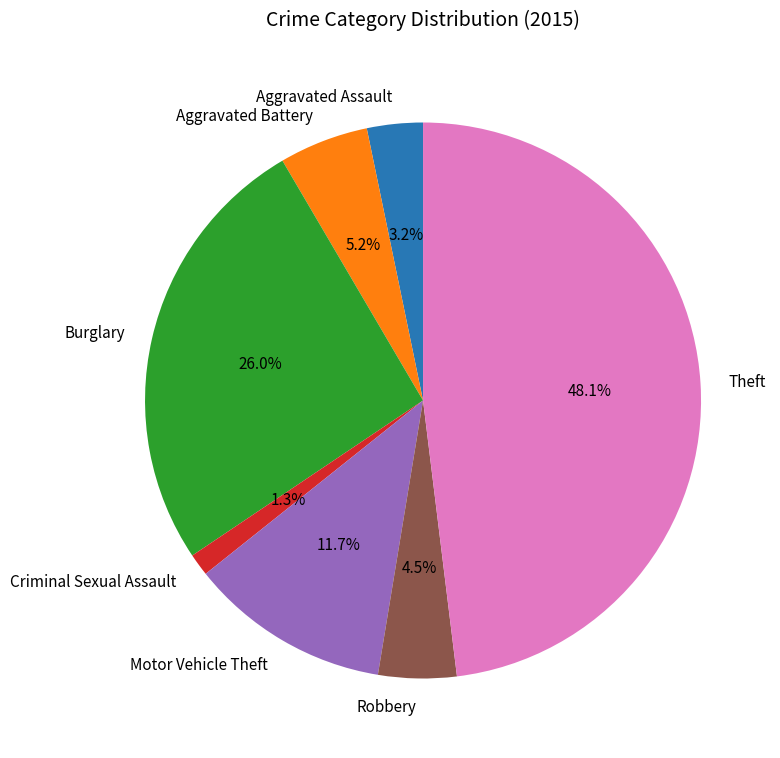

Which slice is the smallest?

Criminal Sexual Assault